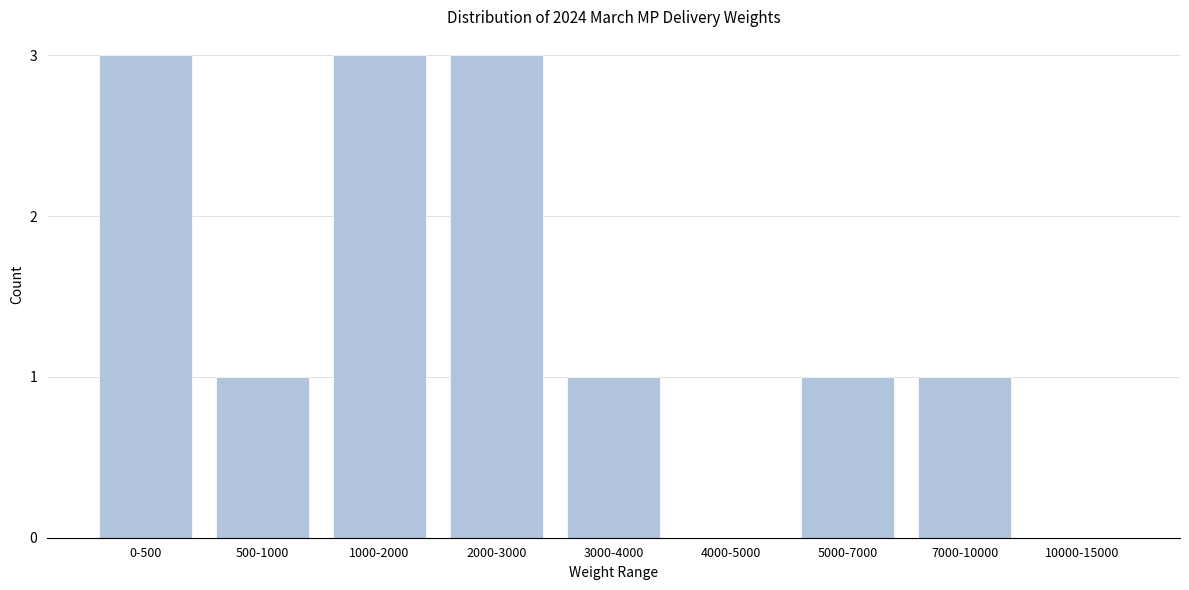

Reading left to right, transcribe all the data shown in this chart.

0-500=3	500-1000=1	1000-2000=3	2000-3000=3	3000-4000=1	4000-5000=0	5000-7000=1	7000-10000=1	10000-15000=0